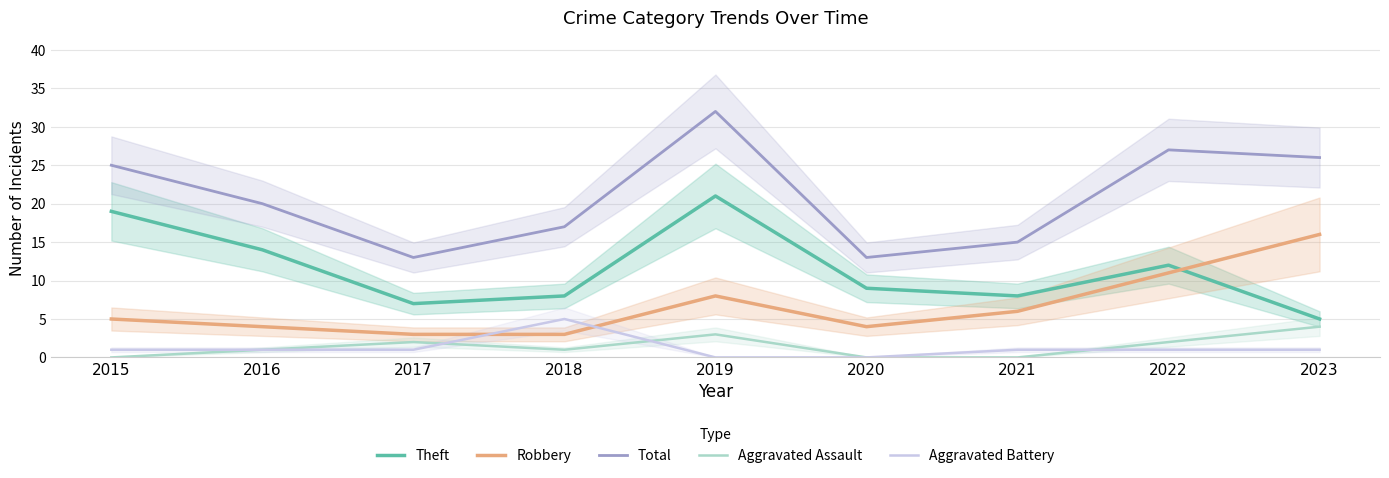

Is it true that Robbery equals 5 at 2015?

True